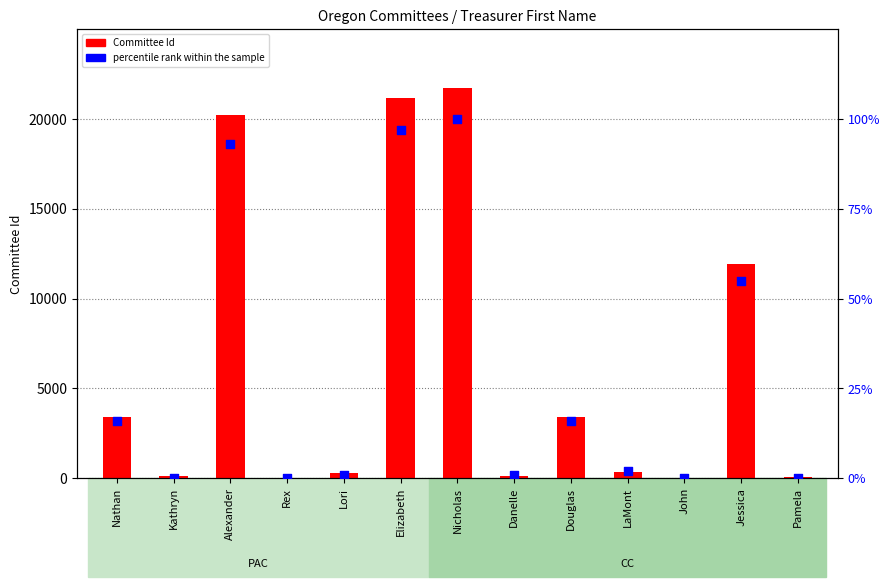

Is the value of percentile rank within the sample at Elizabeth greater than the value of Committee Id at Nicholas?

No